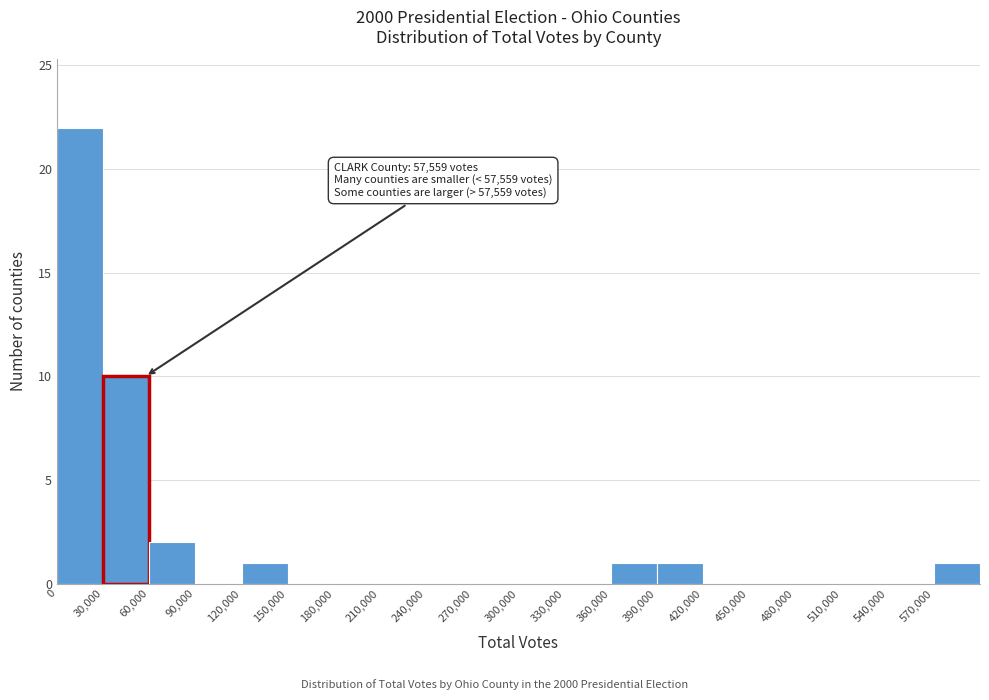

Over which range of the x-axis is the bar tallest?

0 to 30000